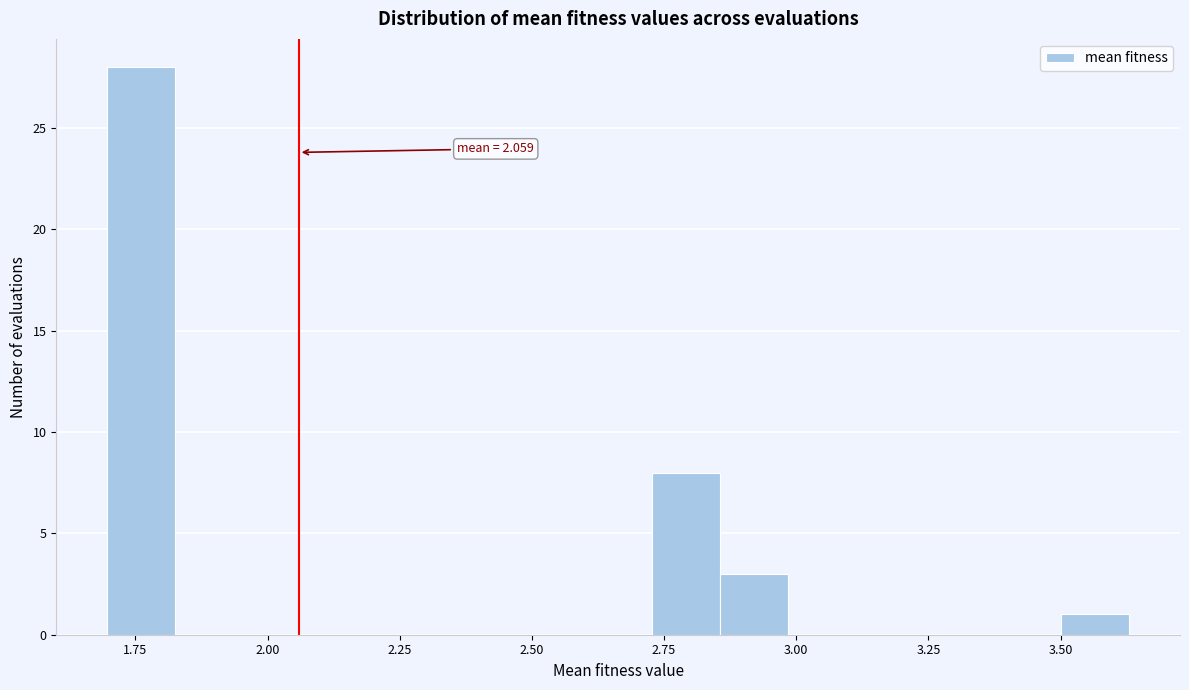

Read against the x-axis, roughly where is the centre of the tallest bar?

1.75